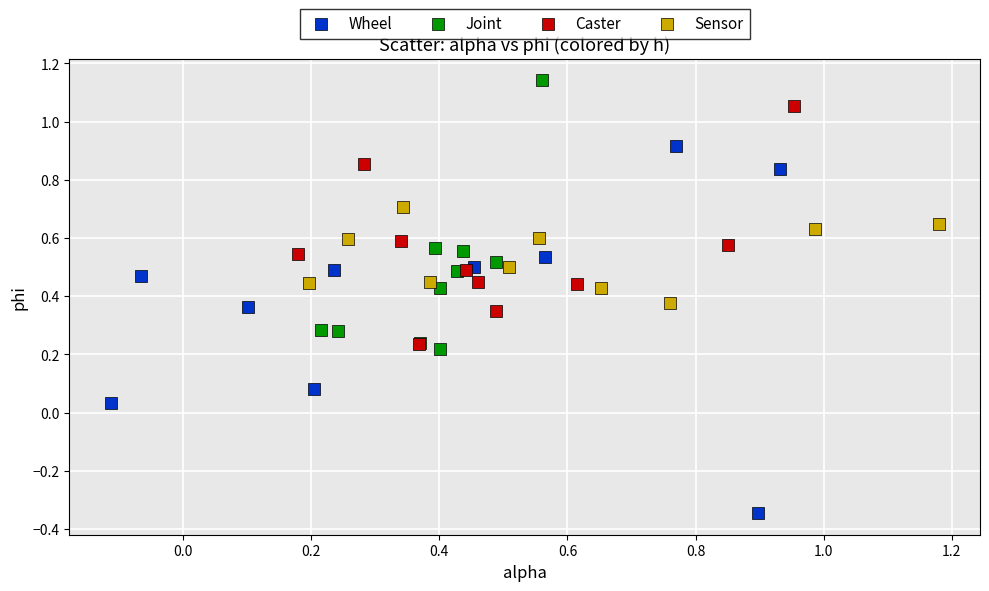

Which series has the largest Y range (max minus min)?

Wheel